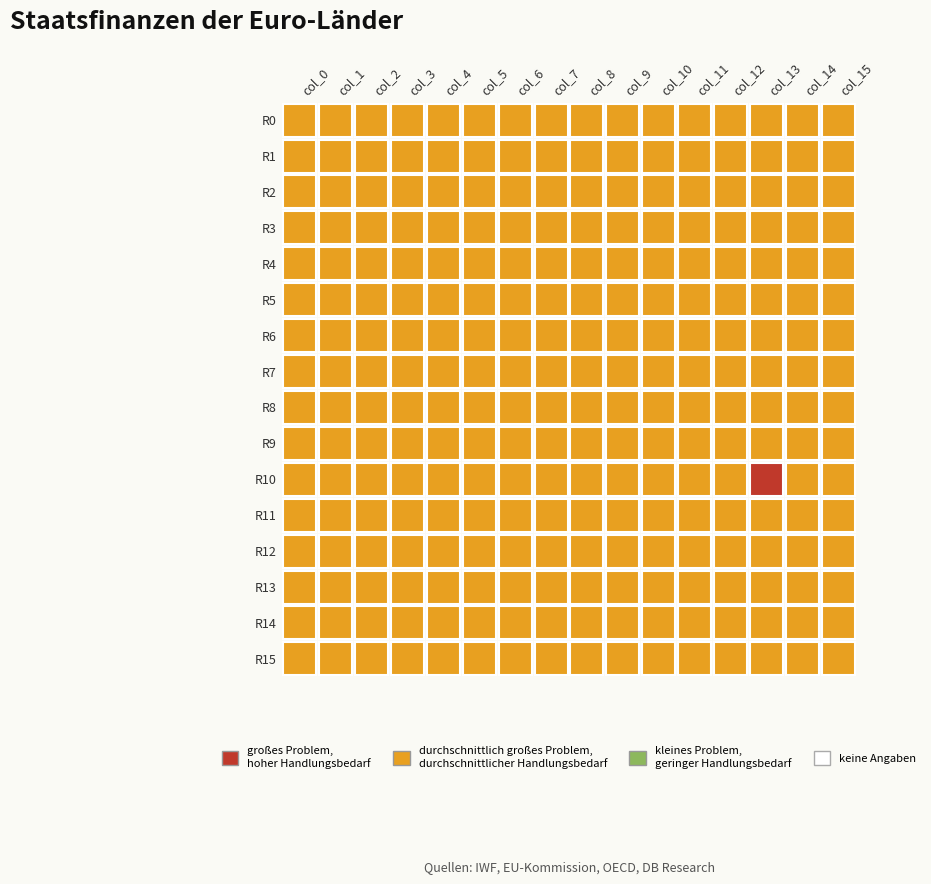

True or false: col_5 has a value of 0 at 14.

True